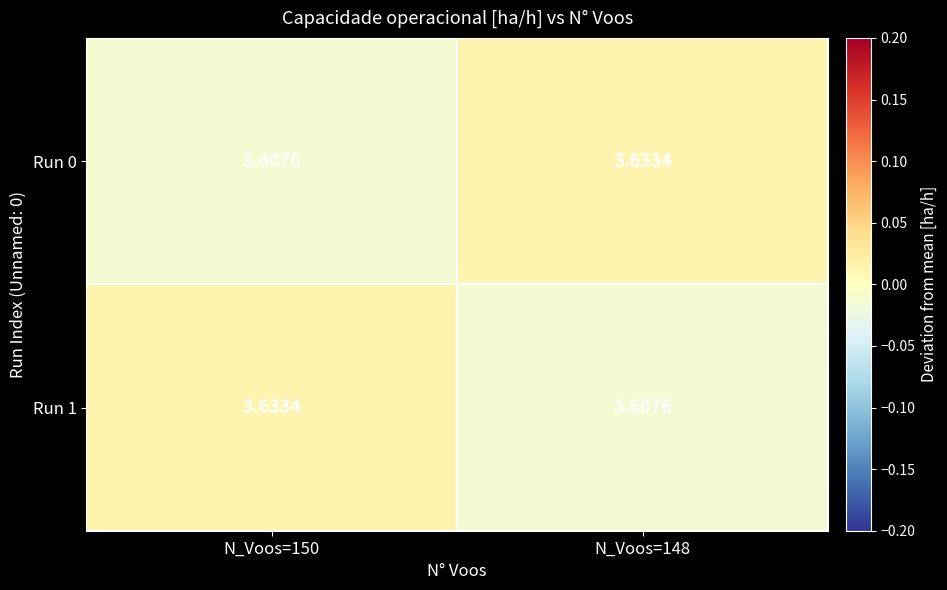

How many distinct data groups are displayed?

2